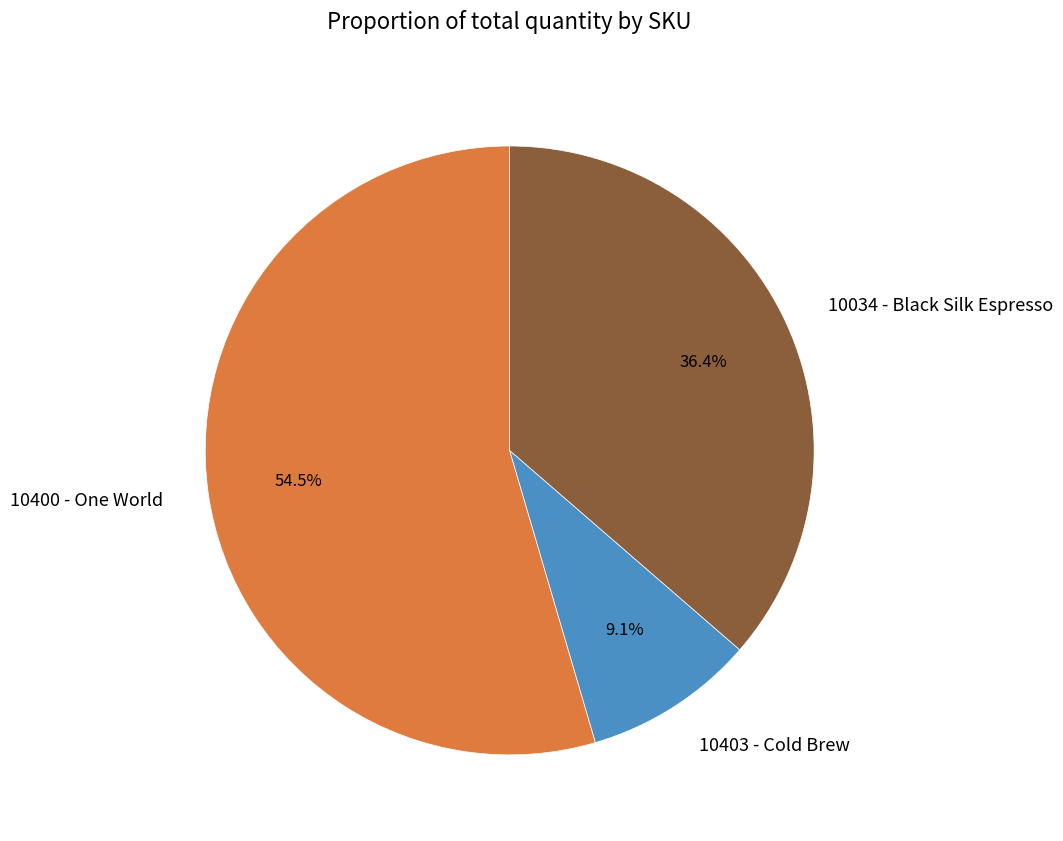

Which slice is the largest?

10400 - One World